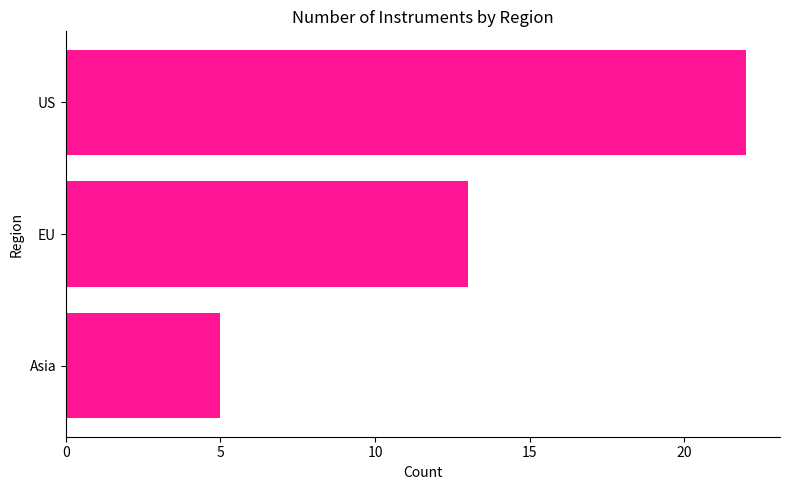

List the labels in order of value, largest first.

US, EU, Asia